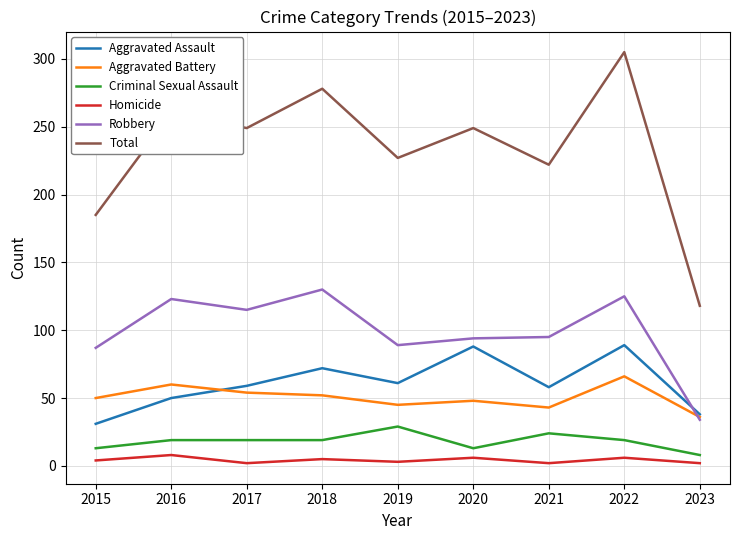

The value of Robbery at 2015 is 139. True or false?

False